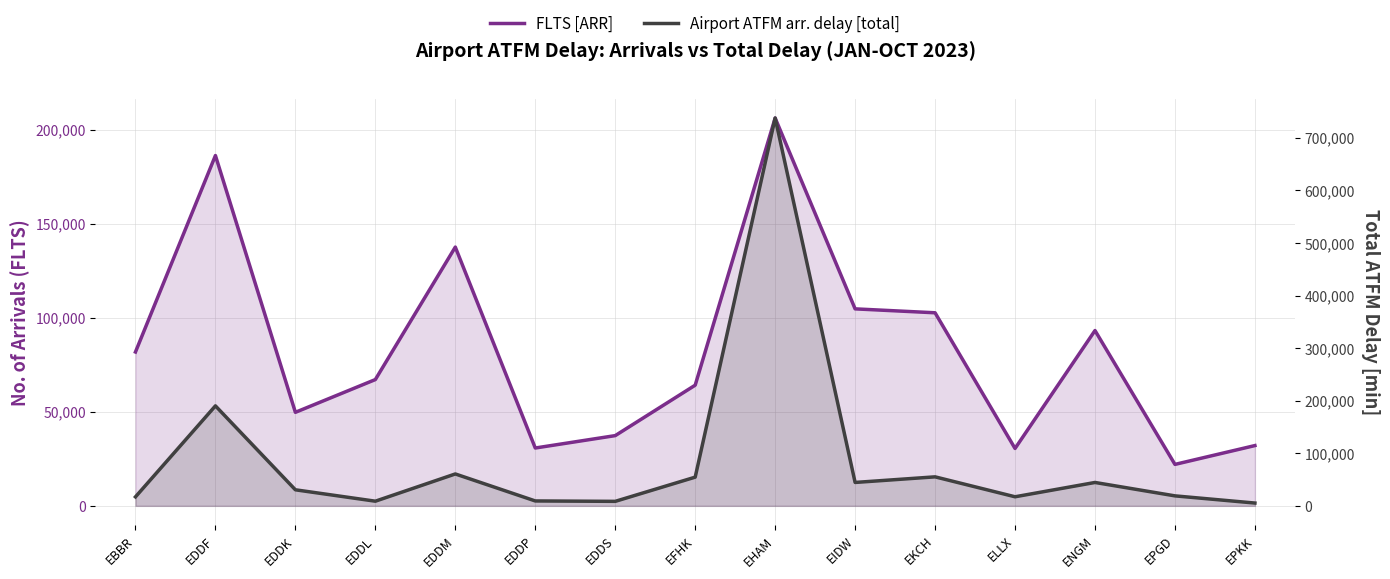

The FLTS [ARR] series shows 22054 at EPGD. True or false?

True